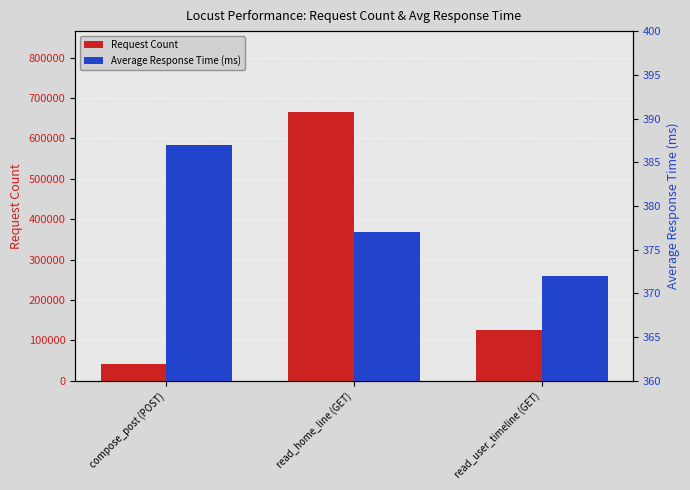

What is the sum of the Average Response Time (ms) values at read_home_line (GET) and compose_post (POST)?

764